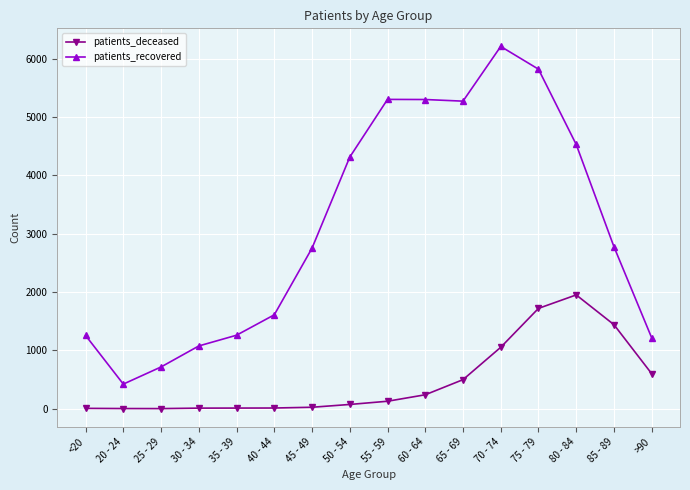

What is the label of the 5th point from the right?

70 - 74